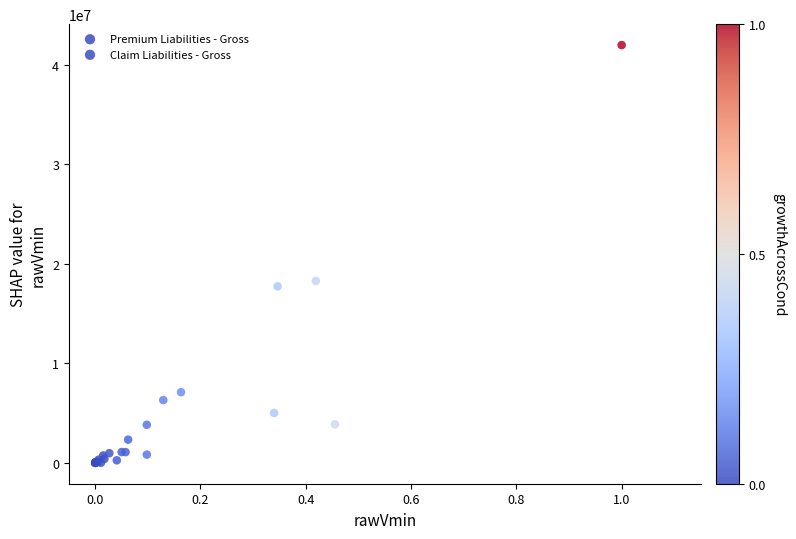

What are all the series names shown in the legend?

Premium Liabilities - Gross, Claim Liabilities - Gross